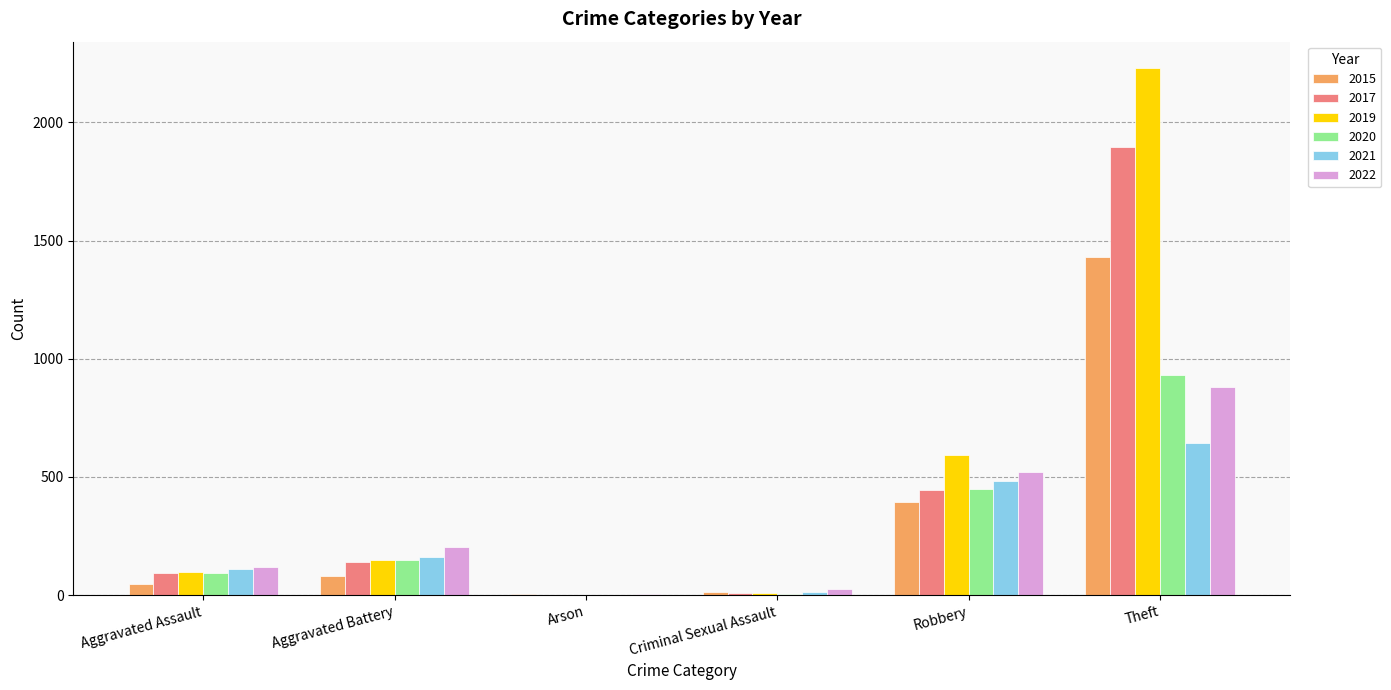

How many series are shown in this chart?

6